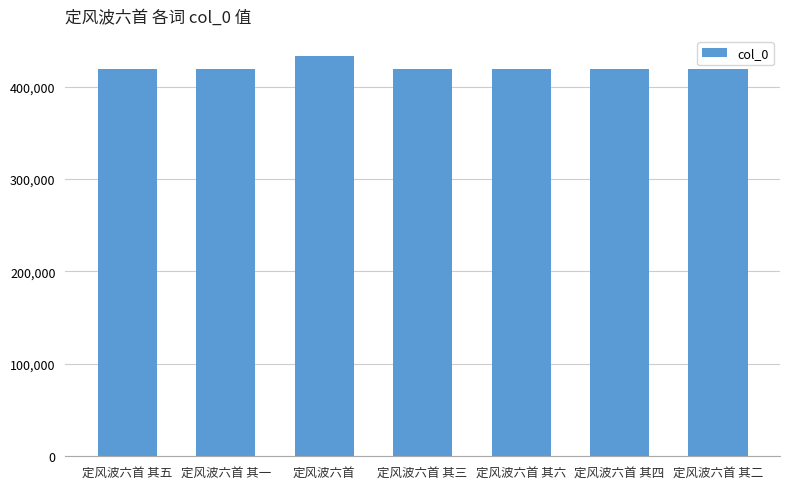

Which category has the highest value across all series?

定风波六首